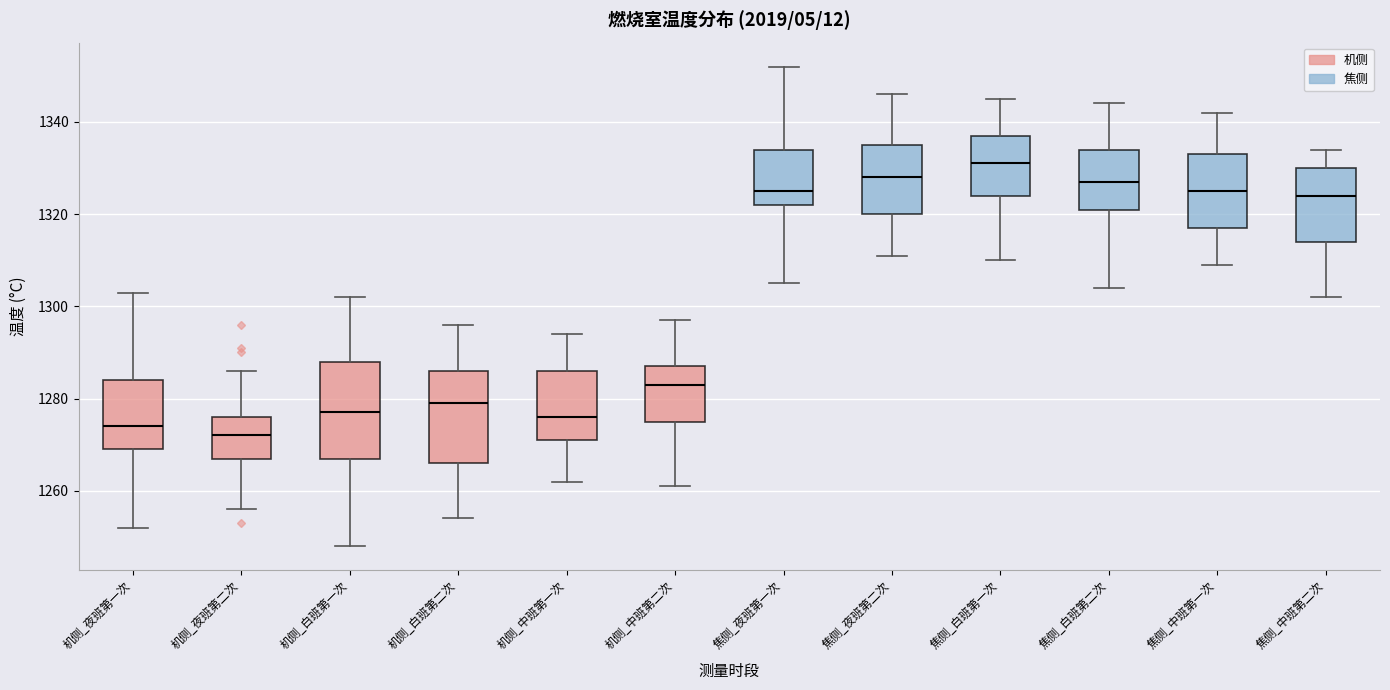

Which box's median line is the highest?

焦侧_白班第一次